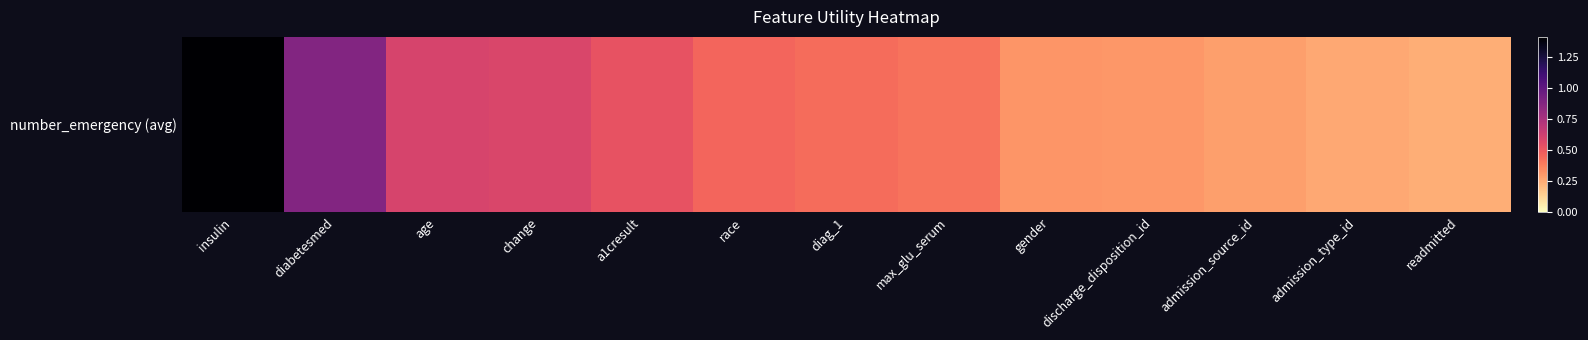

Reading left to right, extract all data points from this chart.

1.4	0.9	0.6	0.6	0.5	0.5	0.4	0.4	0.3	0.3	0.3	0.3	0.2